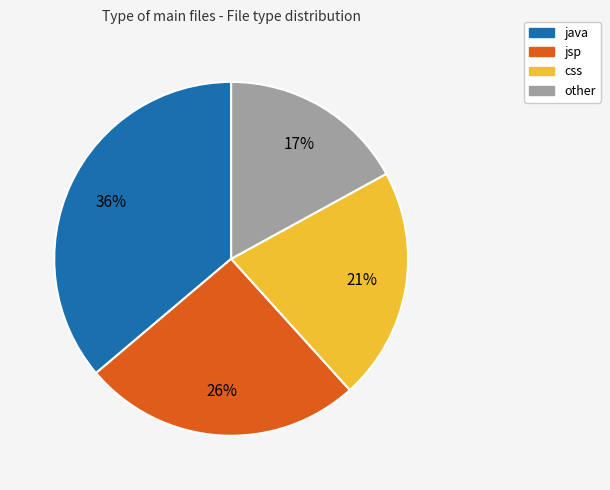

Is it true that other is 17% of the pie?

True